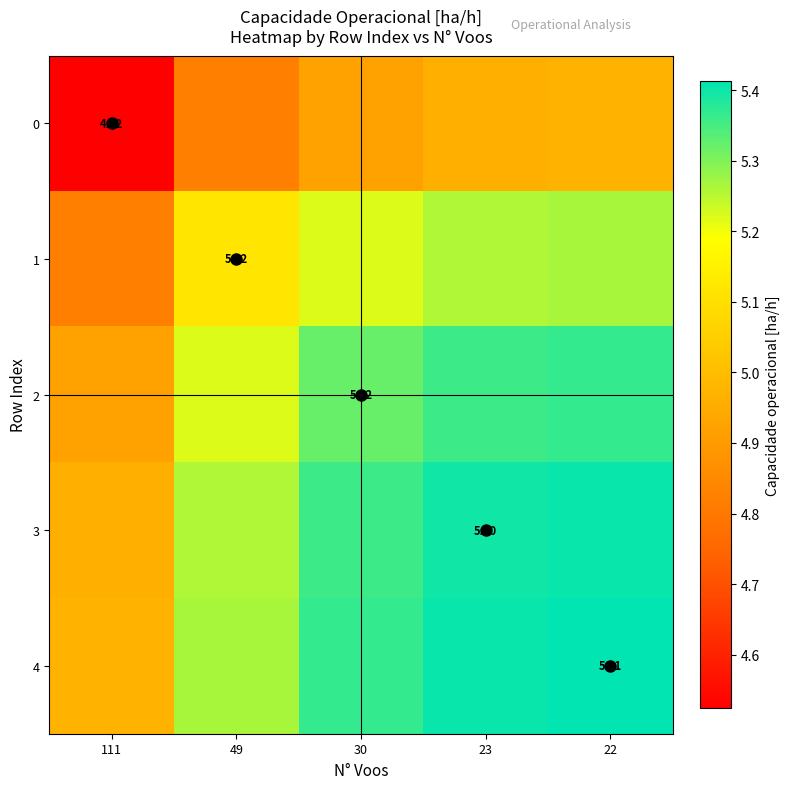

At which category is the sum across all series the highest?

22